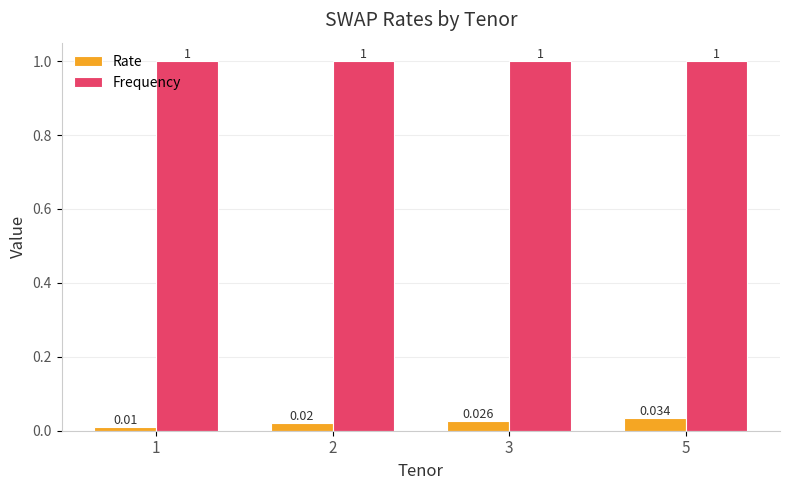

How many data points does each series have?

4